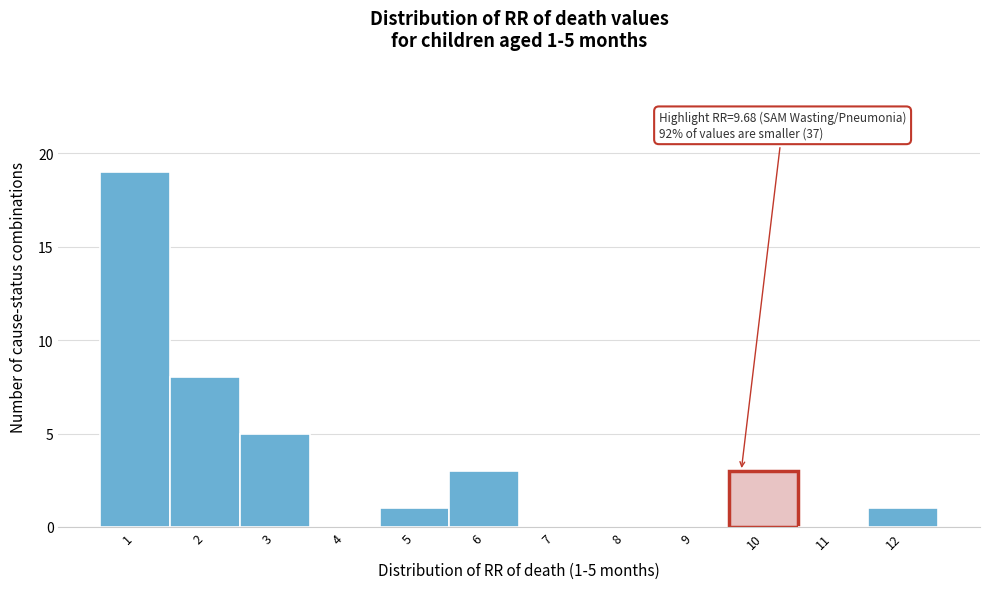

Over which range of the x-axis is the bar tallest?

0.5 to 1.5